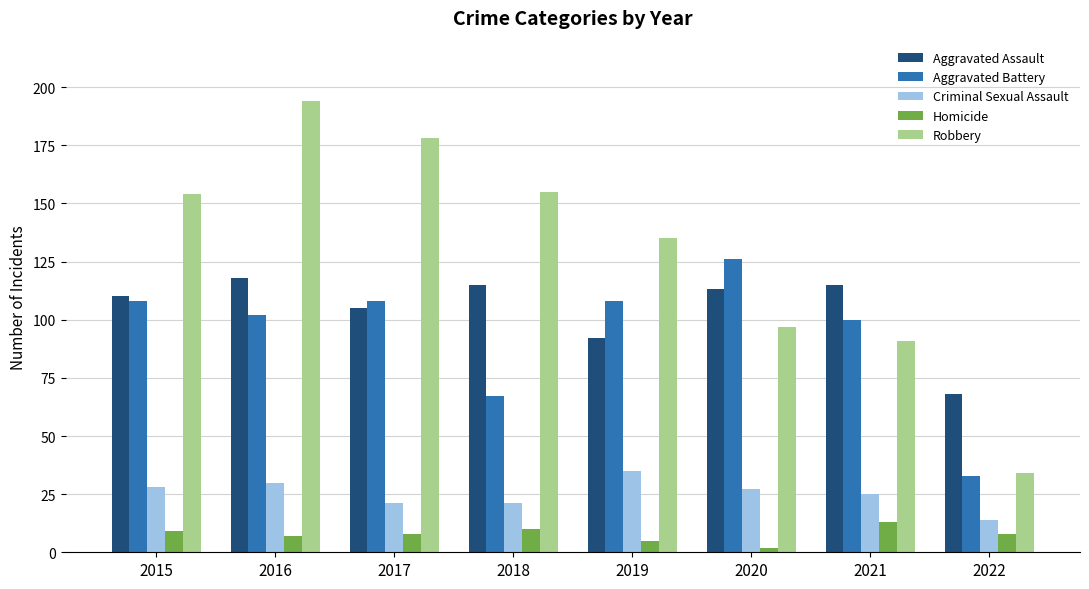

What is the average value of the Criminal Sexual Assault series?

25